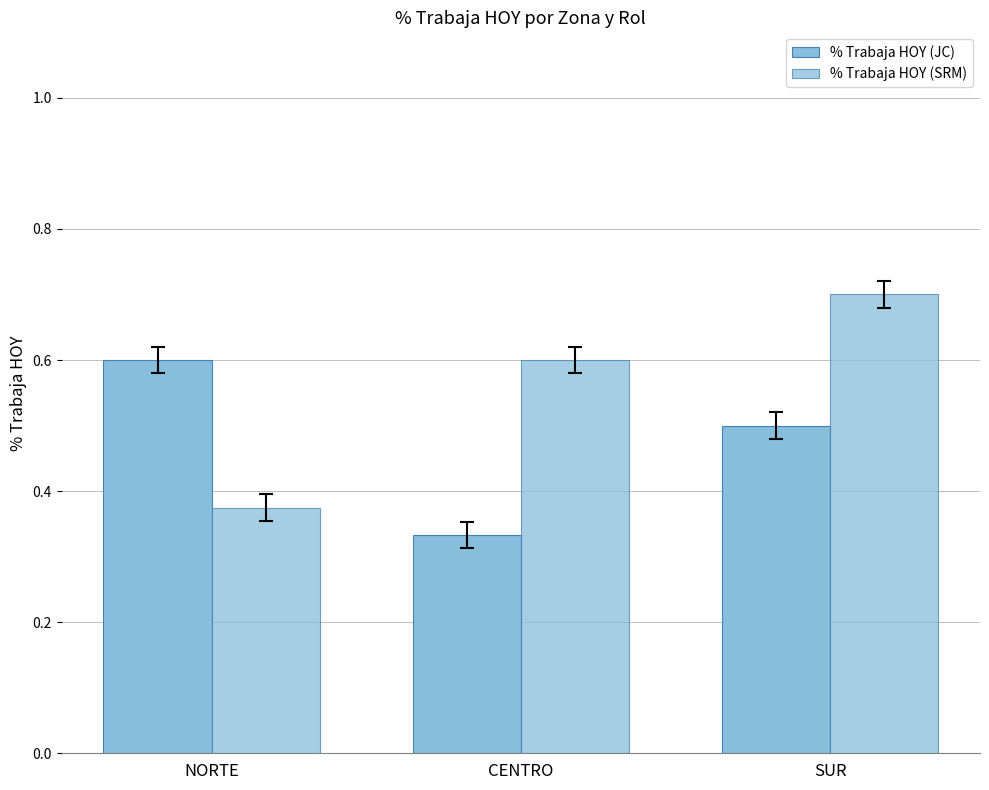

How many series are shown in this chart?

2